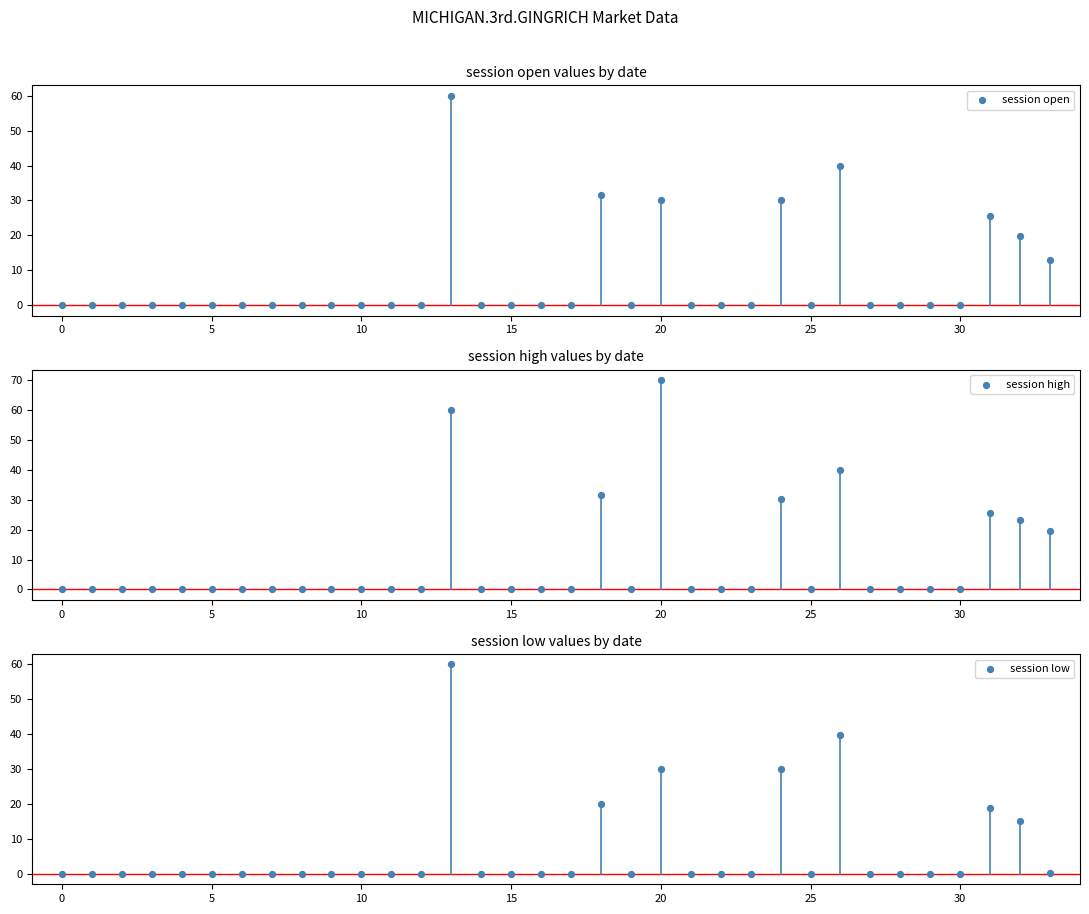

Which series has the widest spread of Y values?

session high